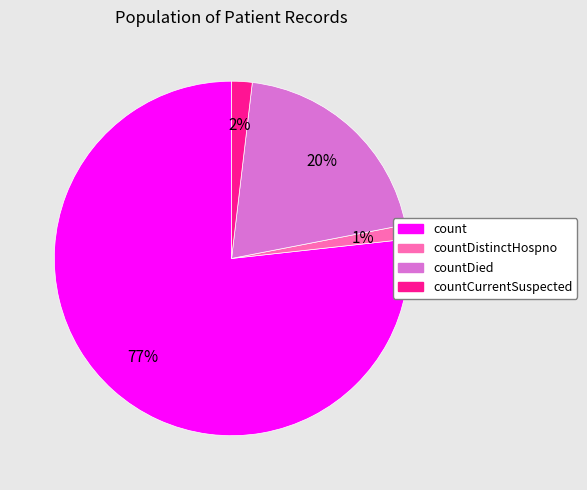

How many segments does this pie chart have?

4